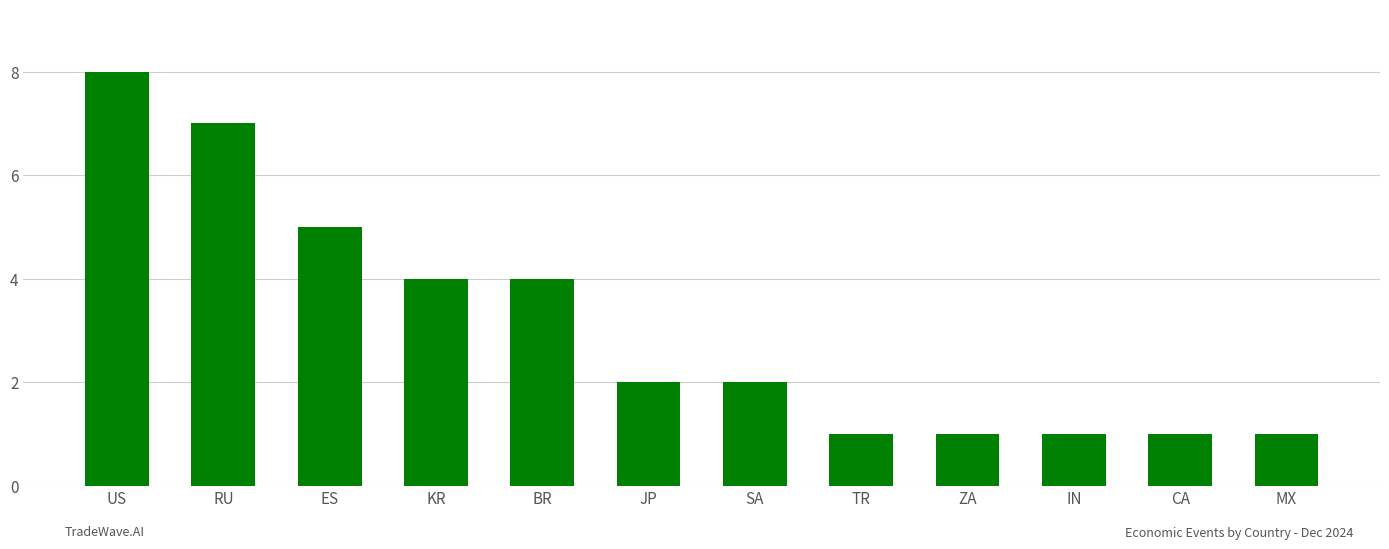

What is the change in value from KR to IN?

-3